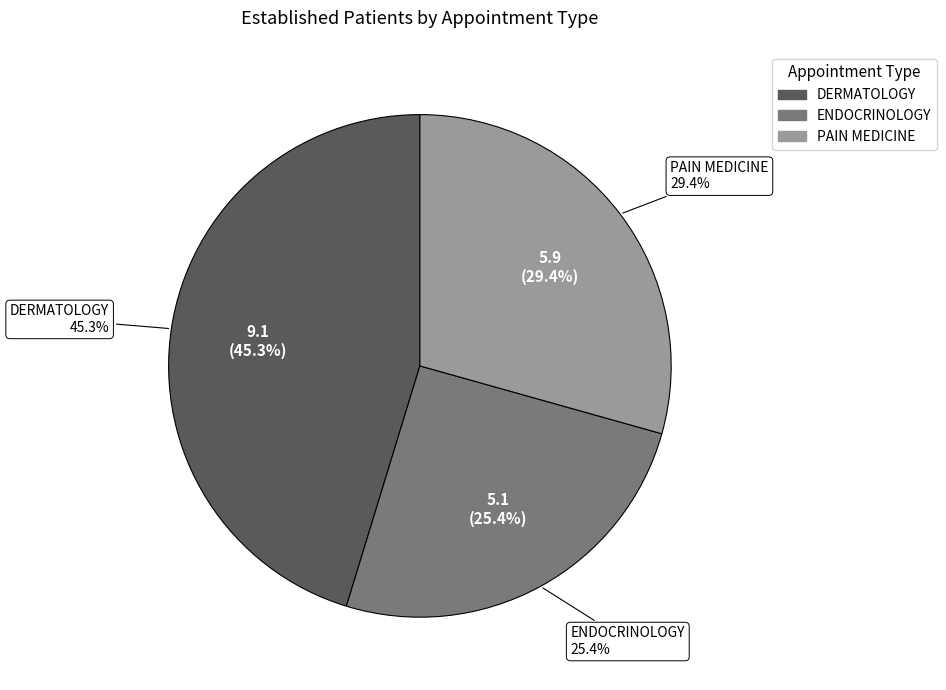

What is the ratio of the value at DERMATOLOGY to the value at PAIN MEDICINE?

1.5